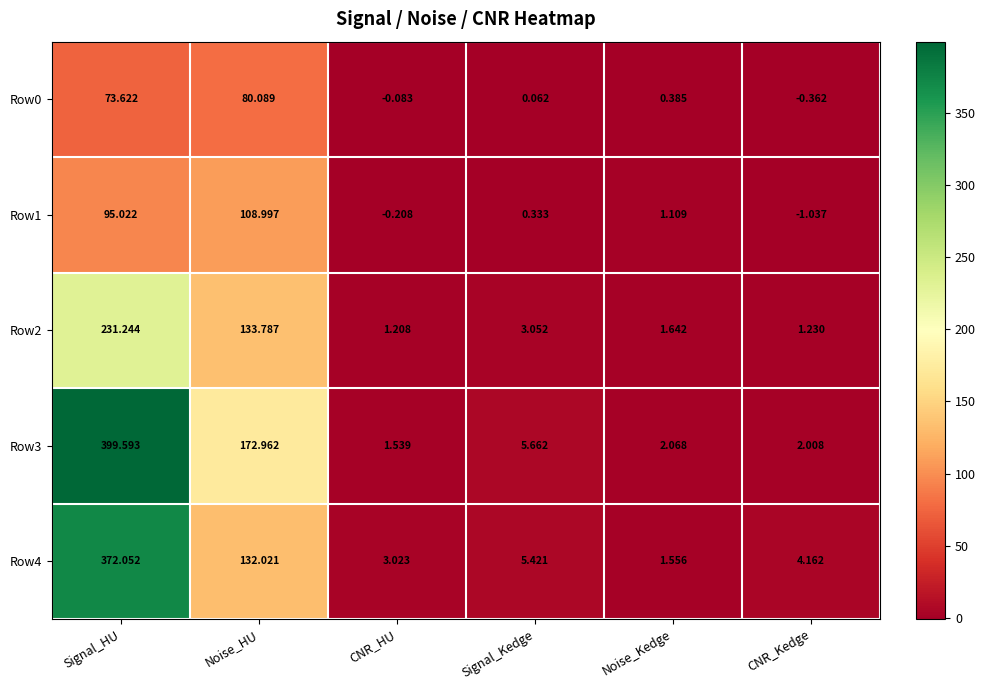

Rank the categories by Row2 value from highest to lowest.

Signal_HU, Noise_HU, Signal_Kedge, Noise_Kedge, CNR_Kedge, CNR_HU